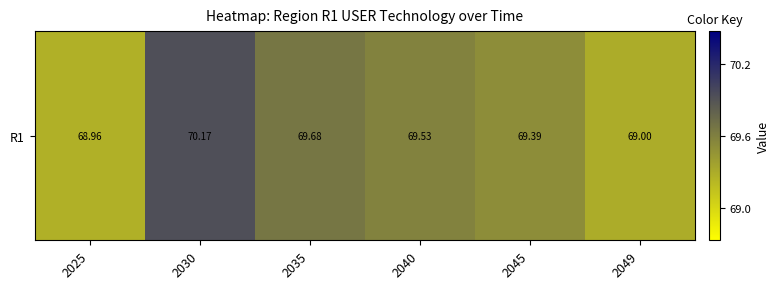

How many distinct data groups are displayed?

1